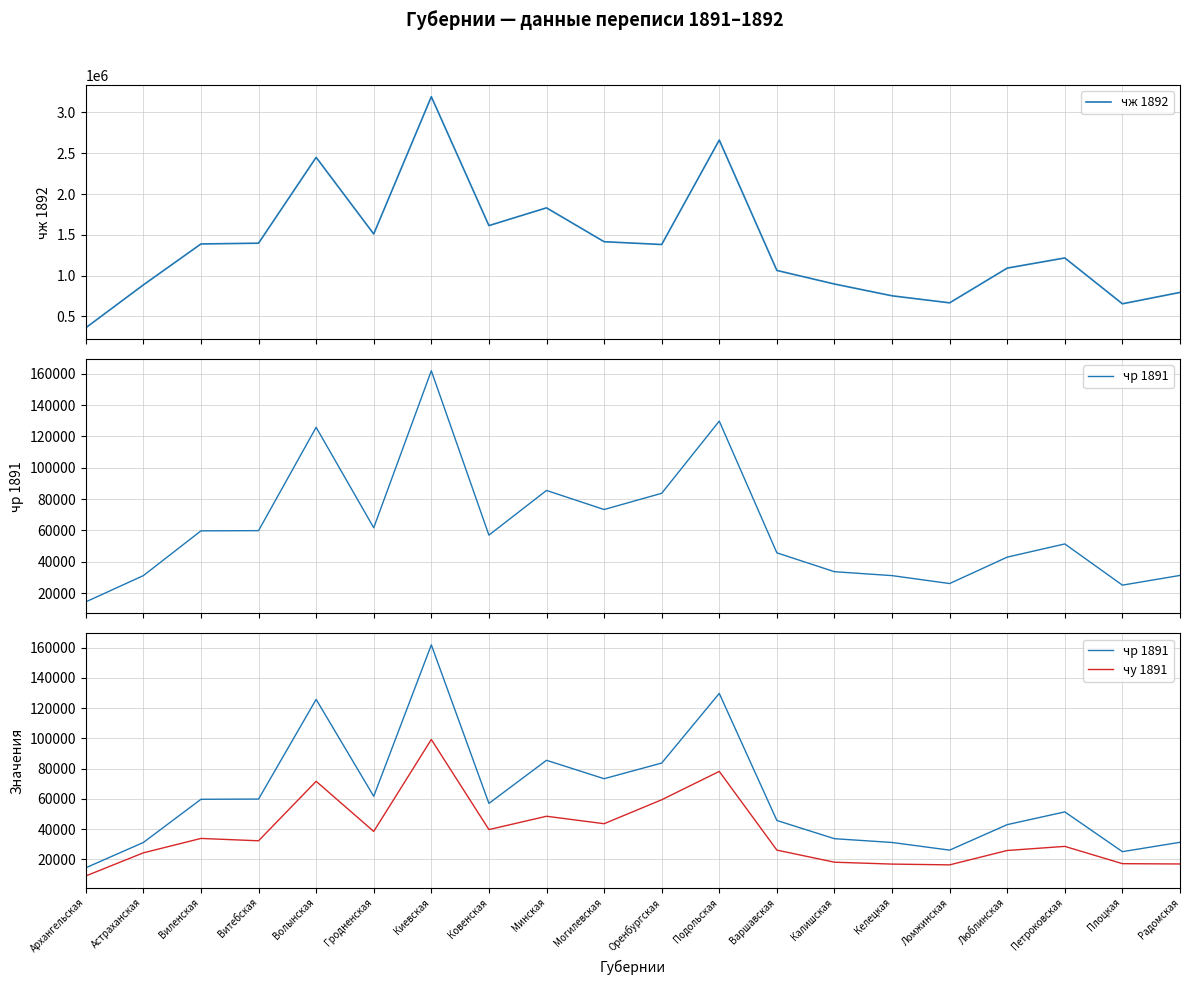

How many distinct data groups are displayed?

3